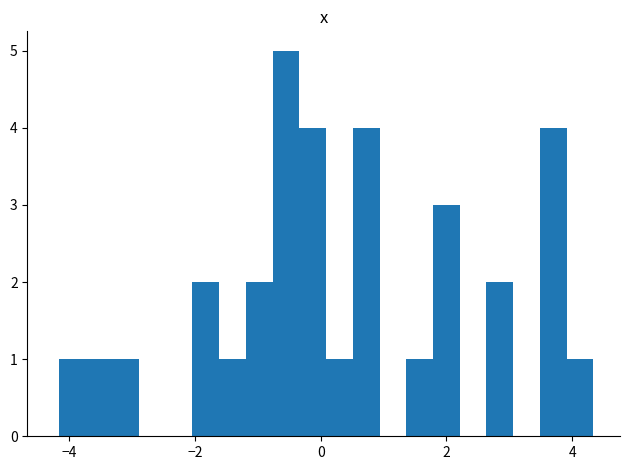

Read against the x-axis, roughly where is the centre of the tallest bar?

-0.6